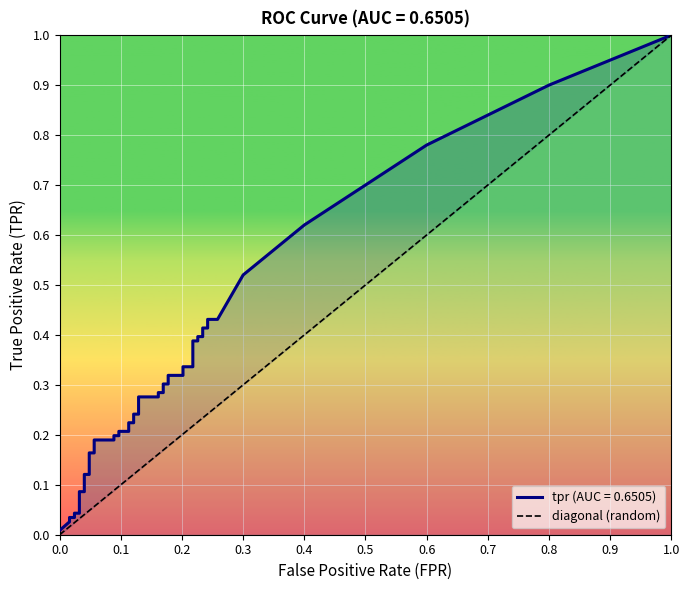

Does the chart display data point markers on the line(s)?

No